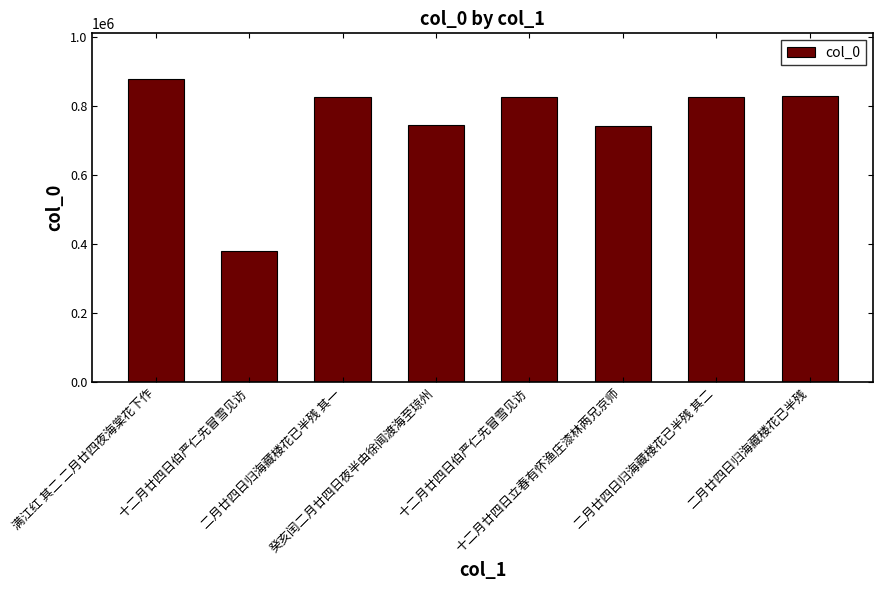

The chart shows a value of 97371 at 十二月廿四日伯严仁先冒雪见访. True or false?

False